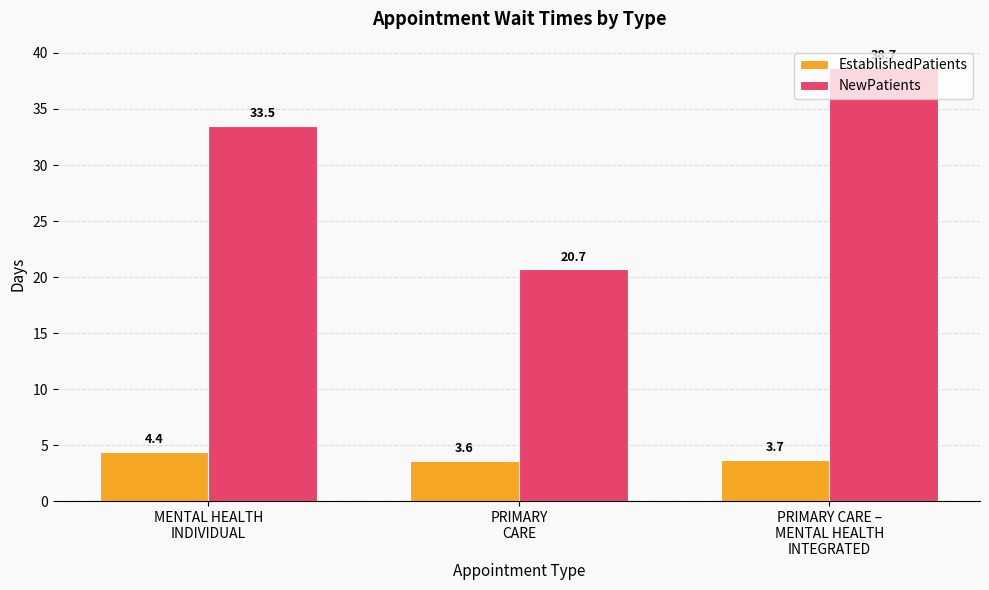

List the labels in order of NewPatients value, largest first.

PRIMARY CARE –
MENTAL HEALTH
INTEGRATED, MENTAL HEALTH
INDIVIDUAL, PRIMARY
CARE